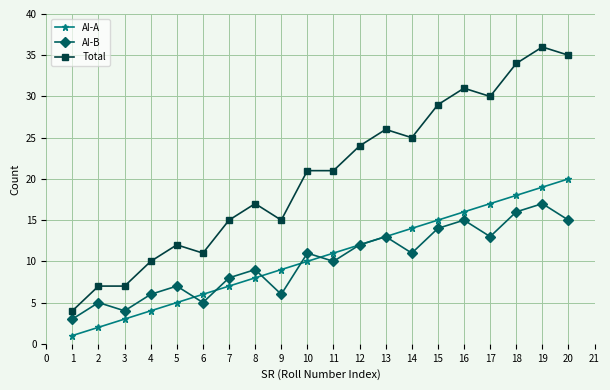

Which category has the highest value in the AI-A series?

20